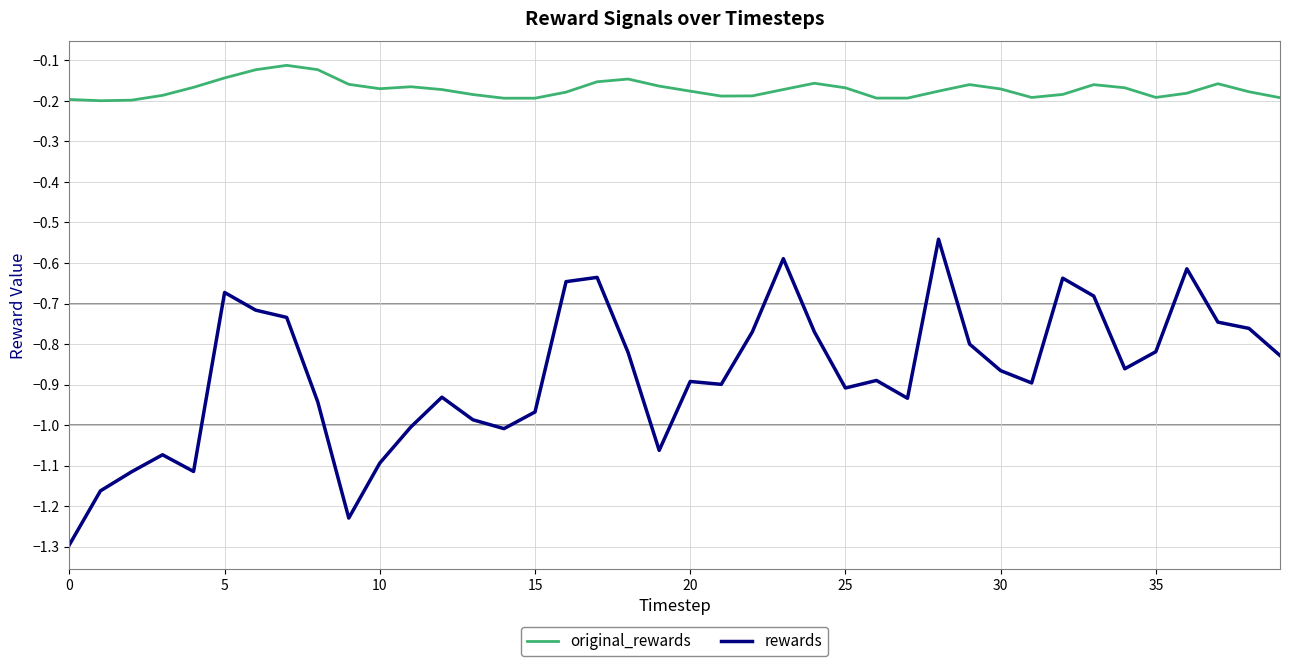

What is the smallest value displayed?

-1.3